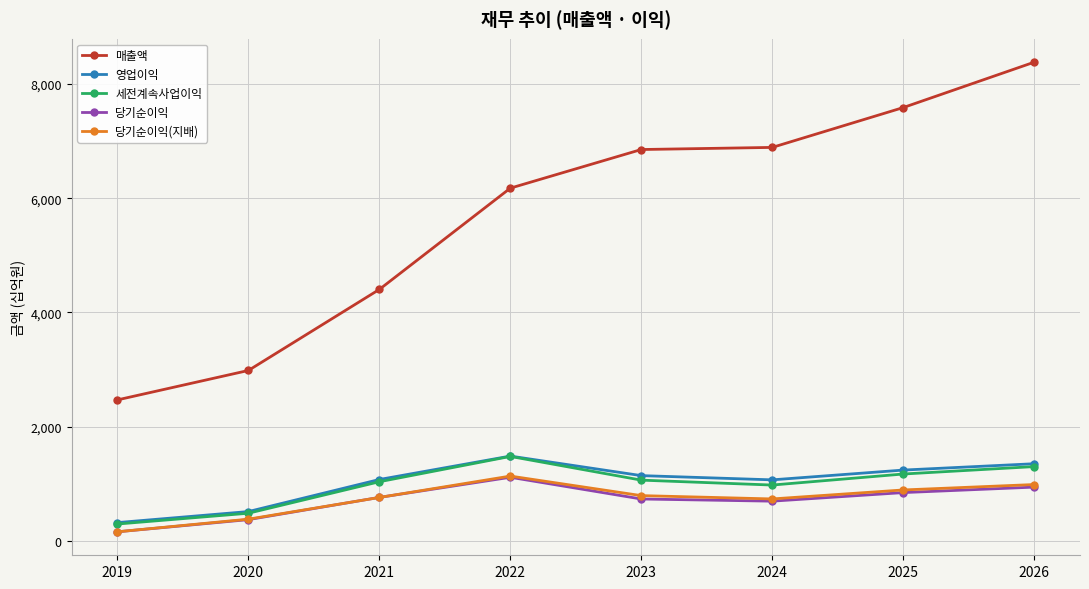

Between 2021 and 2024, which series saw the biggest shift?

매출액